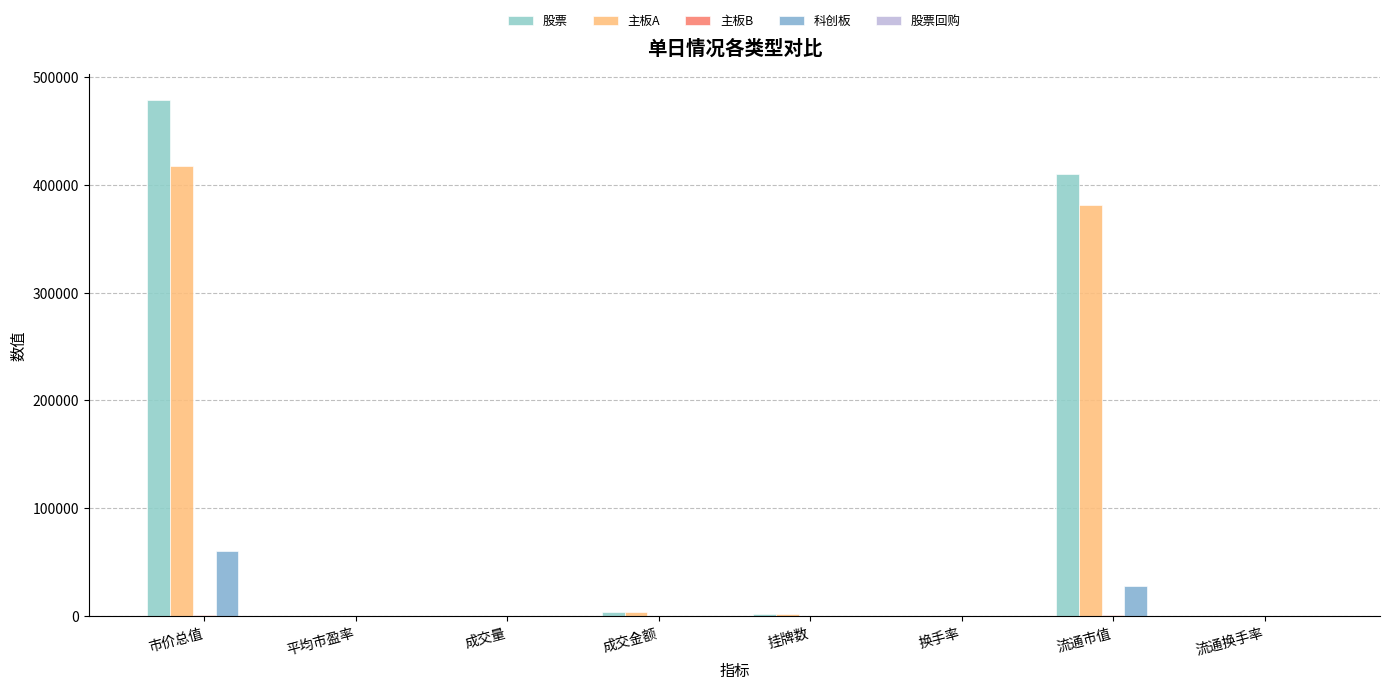

At which category does the chart reach its peak across all series?

市价总值